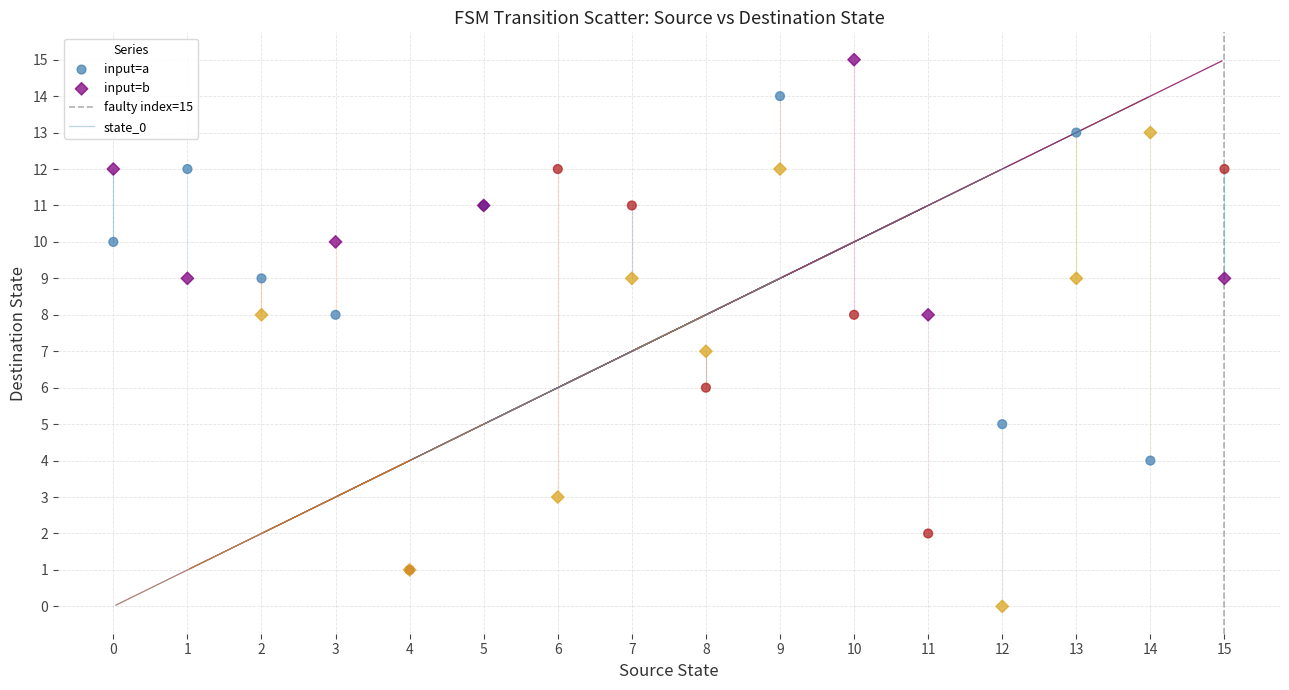

Which series contains the lowest Y value?

input=b